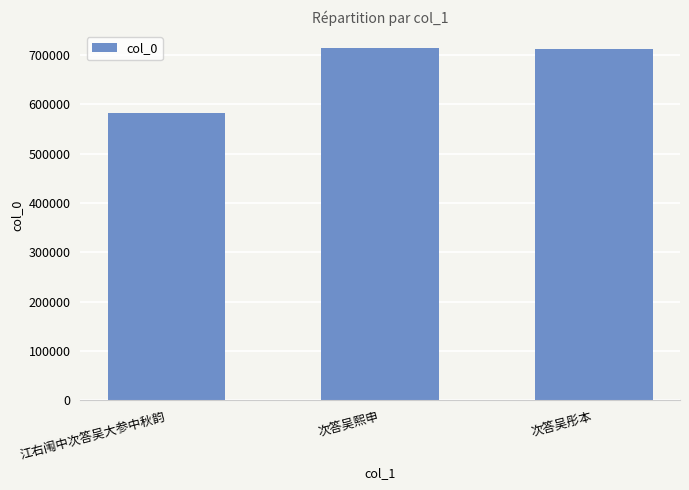

How many values are below 712504?

1